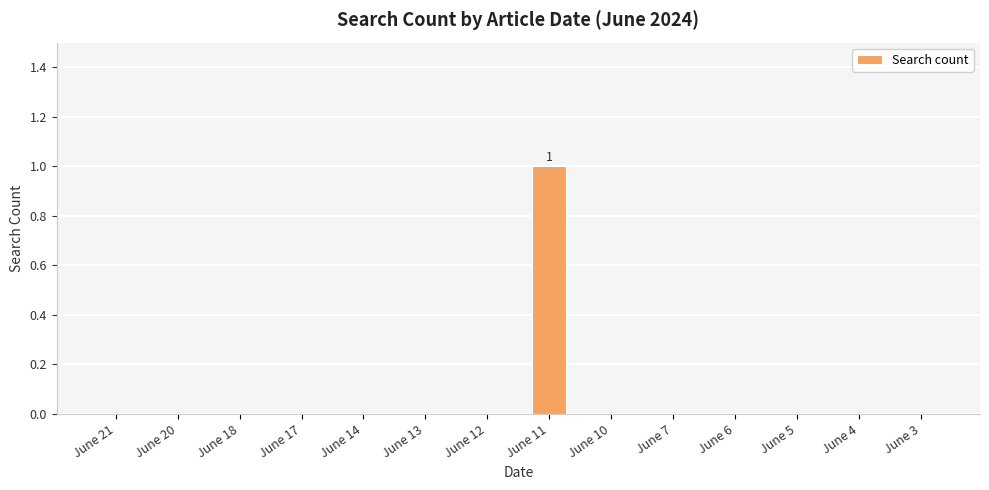

True or false: the data shows 0 at June 5.

True